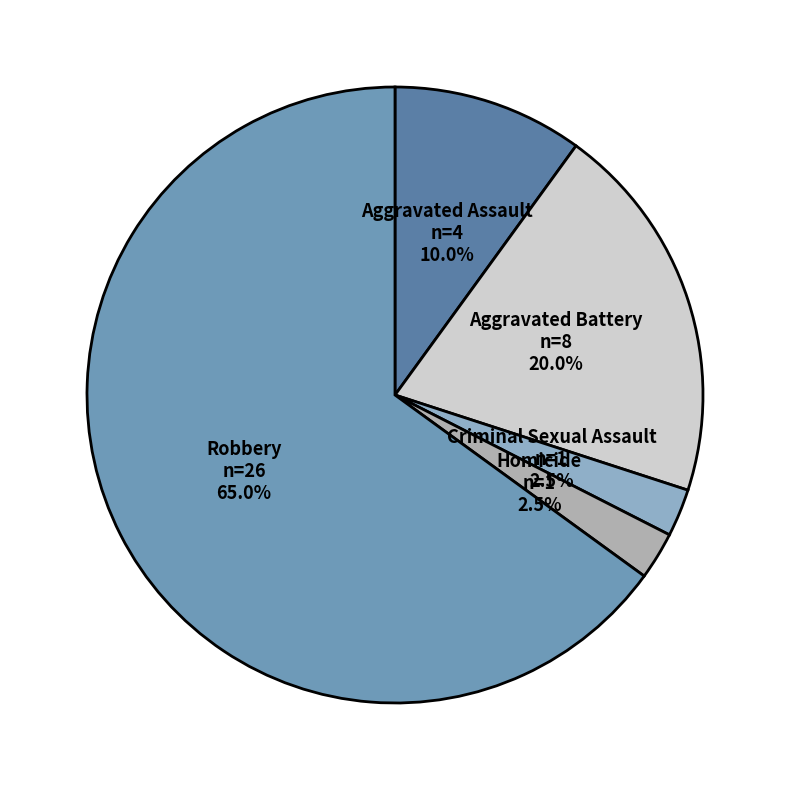

What is the largest slice in the pie chart?

Robbery